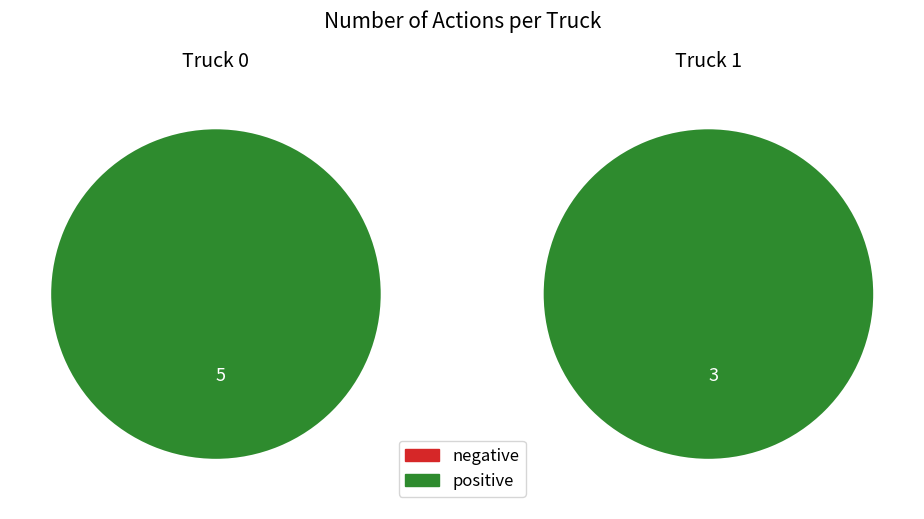

Which has a higher value, Truck 0 or Truck 1?

Truck 0